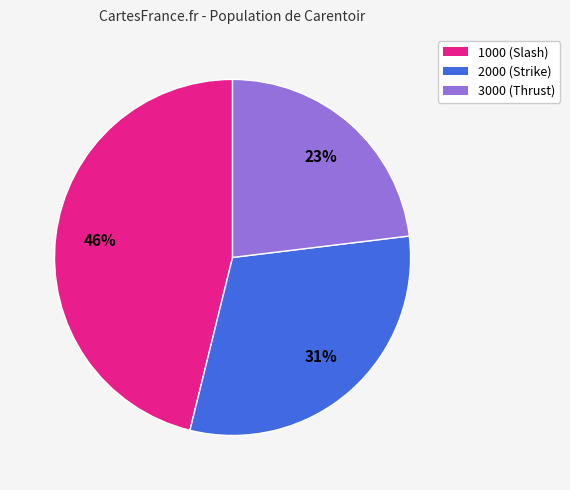

What is the largest slice in the pie chart?

1000